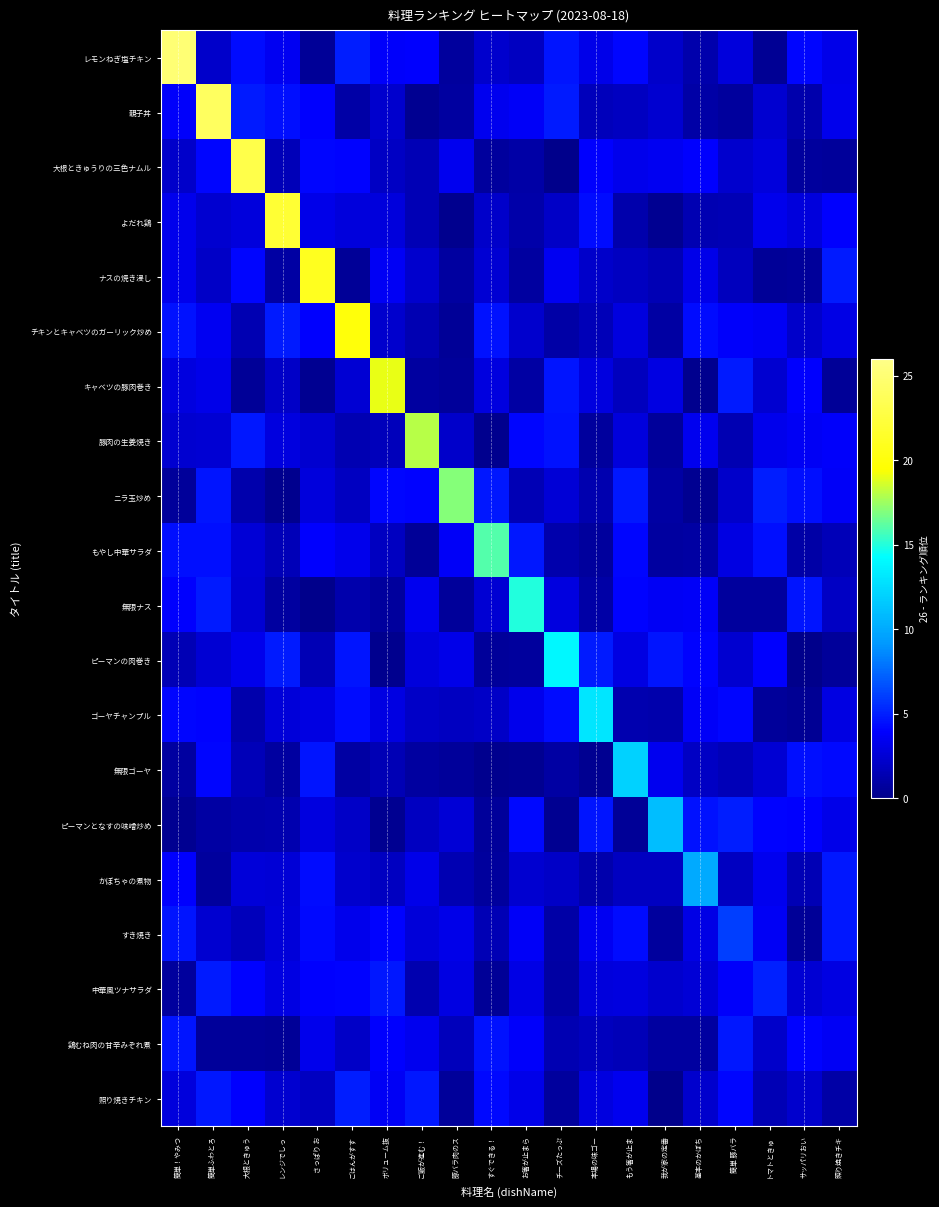

What is the difference between the highest and lowest values at すぐできる！?

15.9